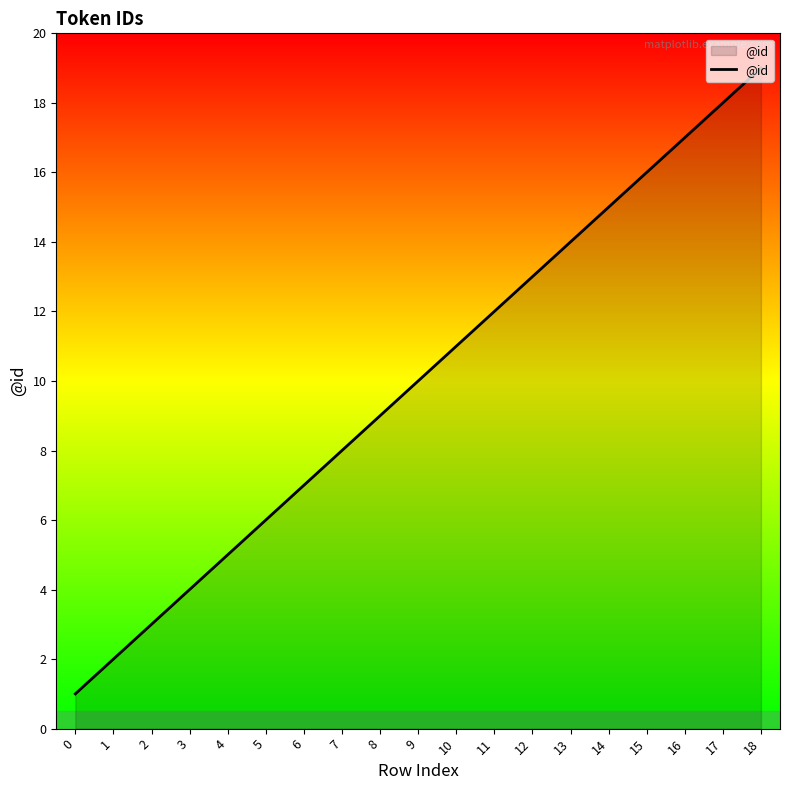

What is the ratio of the value at 12 to the value at 10?

1.2